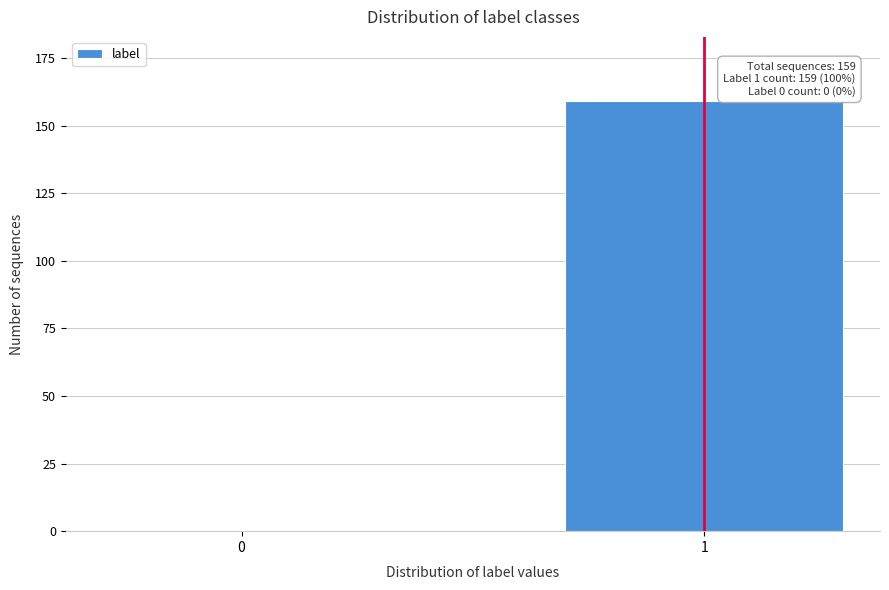

Reading left to right, what are all the values shown in this chart?

0=0	1=159